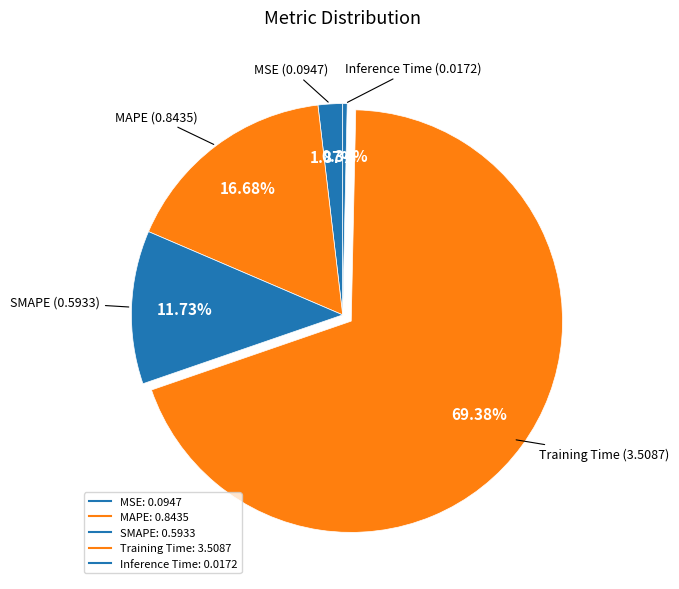

To the nearest percent, what is the difference between the largest and smallest slice percentages?

69%